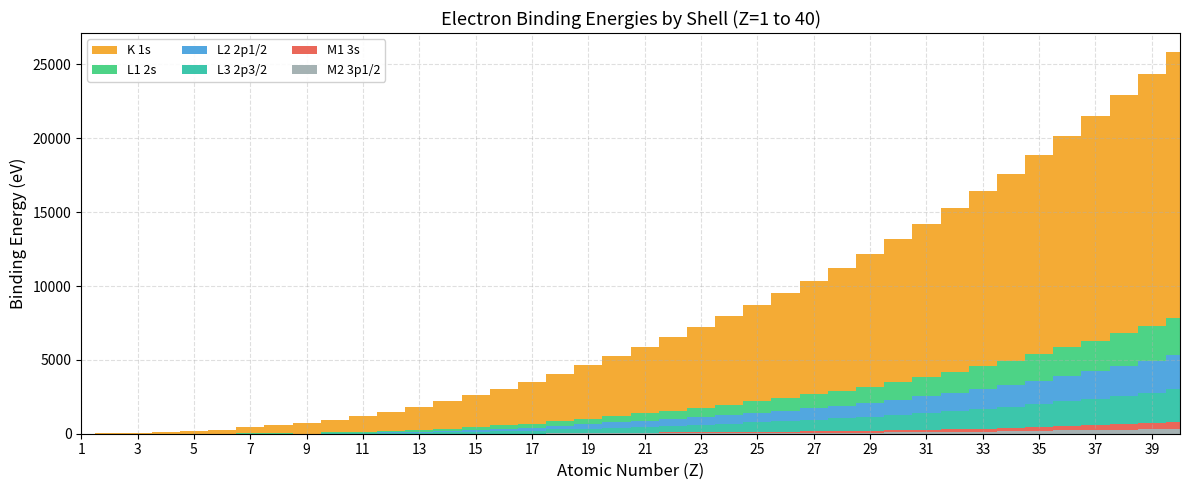

Reading right to left, what are all the values shown in this chart?

K 1s: 40=17998.0	39=17038.0	38=16105.0	37=15200.0	36=14326.0	35=13474.0	34=12658.0	33=11867.0	32=11103.0	31=10367.0	30=9659.0	29=8979.0	28=8333.0	27=7709.0	26=7112.0	25=6539.0	24=5989.0	23=5465.0	22=4966.0	21=4492.0	20=4038.5	19=3608.4	18=3205.9	17=2822.4	16=2472.0	15=2145.5	14=1839.0	13=1559.6	12=1303.0	11=1070.8	10=870.2	9=696.7	8=543.1	7=409.9	6=284.2	5=188.0	4=111.5	3=54.7	2=24.6	1=13.6
L1 2s: 40=2532.0	39=2373.0	38=2216.0	37=2065.0	36=1921.0	35=1782.0	34=1652.0	33=1527.0	32=1414.6	31=1299.0	30=1196.2	29=1096.7	28=1008.6	27=925.1	26=844.6	25=769.1	24=696.0	23=626.7	22=560.9	21=498.0	20=438.4	19=378.6	18=326.3	17=270.0	16=230.9	15=189.0	14=149.7	13=117.8	12=88.7	11=63.5	10=48.5	9=0.0	8=41.6	7=37.3	6=0.0	5=0.0	4=0.0	3=0.0	2=0.0	1=0.0
L2 2p1/2: 40=2307.0	39=2156.0	38=2007.0	37=1864.0	36=1730.9	35=1596.0	34=1474.3	33=1359.1	32=1248.1	31=1143.2	30=1044.9	29=952.3	28=870.0	27=793.2	26=719.9	25=649.9	24=583.8	23=519.8	22=460.2	21=403.6	20=349.7	19=297.3	18=250.6	17=202.0	16=163.6	15=136.0	14=99.8	13=73.0	12=49.8	11=30.6	10=21.7	9=0.0	8=0.0	7=0.0	6=0.0	5=0.0	4=0.0	3=0.0	2=0.0	1=0.0
L3 2p3/2: 40=2223.0	39=2080.0	38=1940.0	37=1804.0	36=1678.4	35=1550.0	34=1433.9	33=1323.6	32=1217.0	31=1116.4	30=1021.8	29=932.7	28=852.7	27=778.1	26=706.8	25=638.7	24=574.1	23=512.1	22=453.8	21=398.7	20=346.2	19=294.6	18=248.4	17=200.0	16=162.5	15=135.0	14=99.4	13=72.5	12=49.5	11=30.8	10=21.6	9=0.0	8=0.0	7=0.0	6=0.0	5=0.0	4=0.0	3=0.0	2=0.0	1=0.0
M1 3s: 40=430.3	39=392.0	38=358.7	37=326.7	36=292.8	35=257.0	34=229.6	33=204.7	32=180.1	31=159.5	30=139.8	29=122.5	28=110.8	27=101.0	26=91.3	25=82.3	24=74.1	23=66.3	22=58.7	21=51.1	20=44.3	19=34.8	18=29.3	17=0.0	16=0.0	15=0.0	14=0.0	13=0.0	12=0.0	11=0.0	10=0.0	9=0.0	8=0.0	7=0.0	6=0.0	5=0.0	4=0.0	3=0.0	2=0.0	1=0.0
M2 3p1/2: 40=343.5	39=310.6	38=280.3	37=248.7	36=222.2	35=189.0	34=166.5	33=146.2	32=124.9	31=103.5	30=91.4	29=77.3	28=68.0	27=58.9	26=52.7	25=47.2	24=42.2	23=37.2	22=32.6	21=28.3	20=25.4	19=18.3	18=15.9	17=0.0	16=0.0	15=0.0	14=0.0	13=0.0	12=0.0	11=0.0	10=0.0	9=0.0	8=0.0	7=0.0	6=0.0	5=0.0	4=0.0	3=0.0	2=0.0	1=0.0